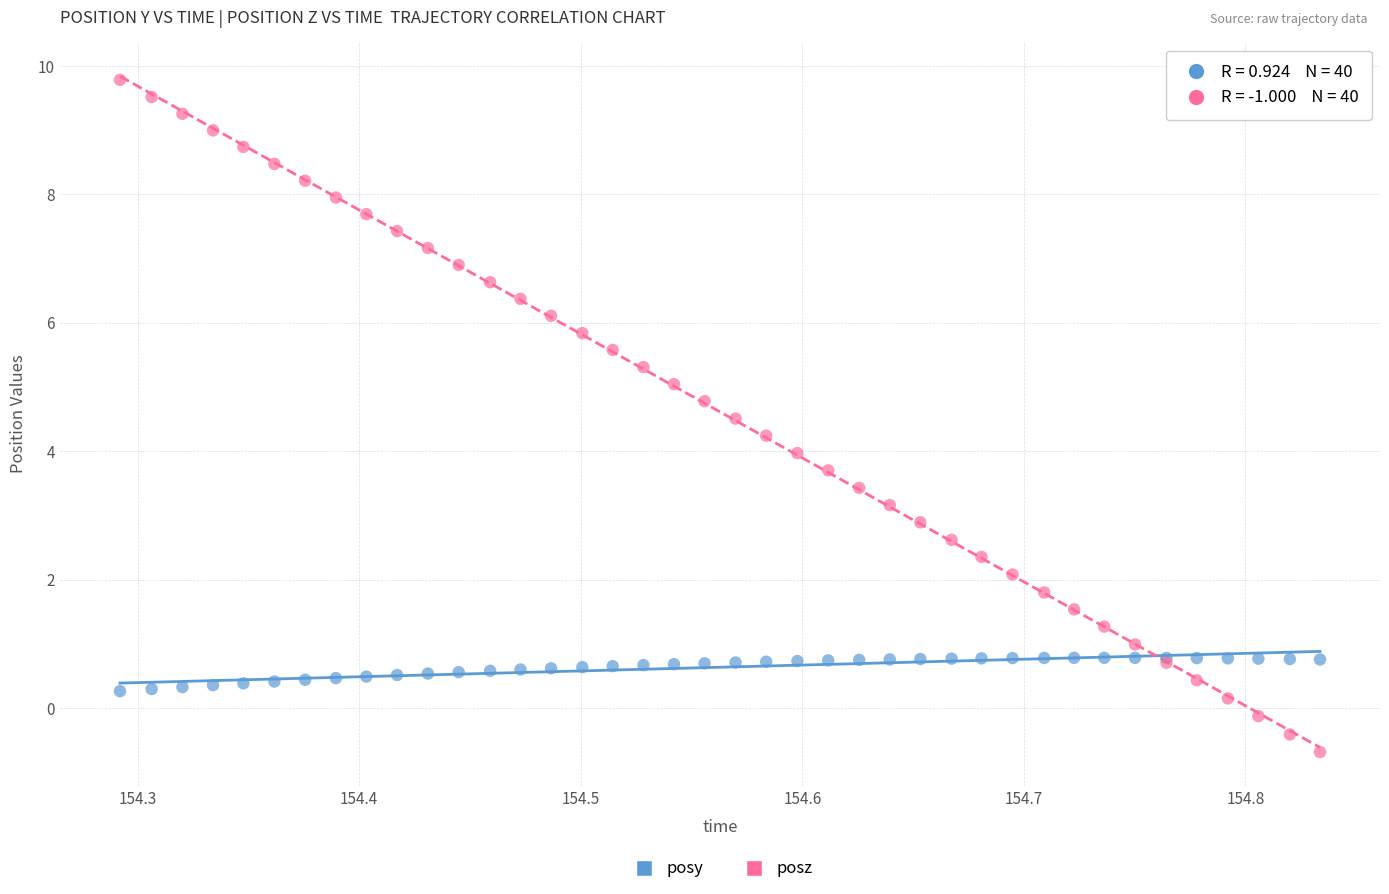

What is the X range (max minus min) for the scatter plot?

0.5